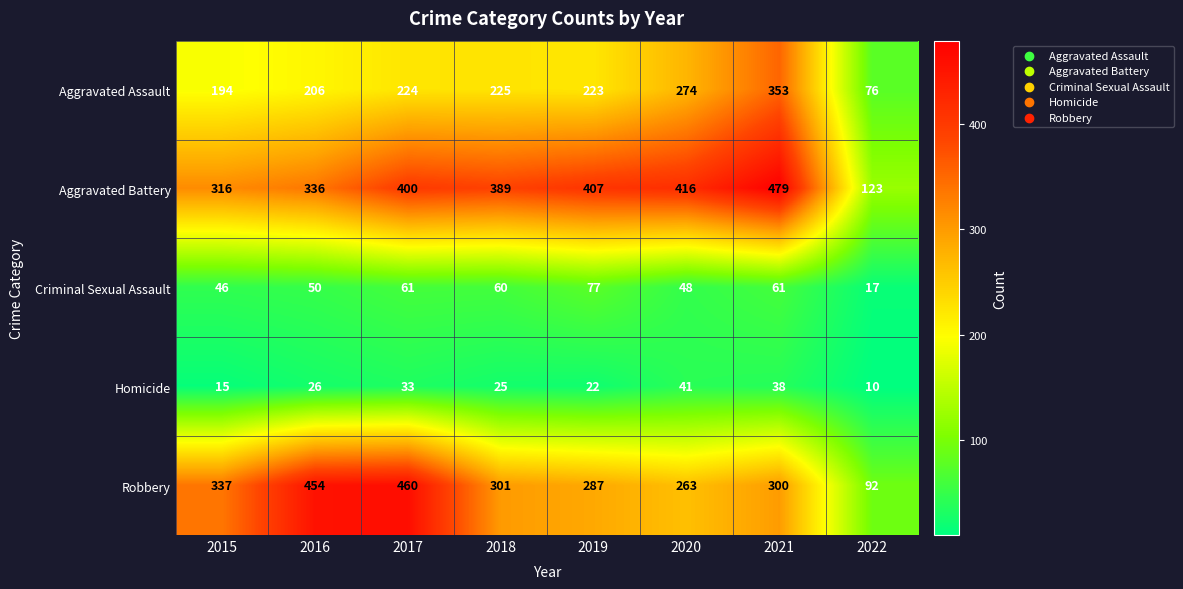

At which label is Aggravated Battery closest to 301?

2015